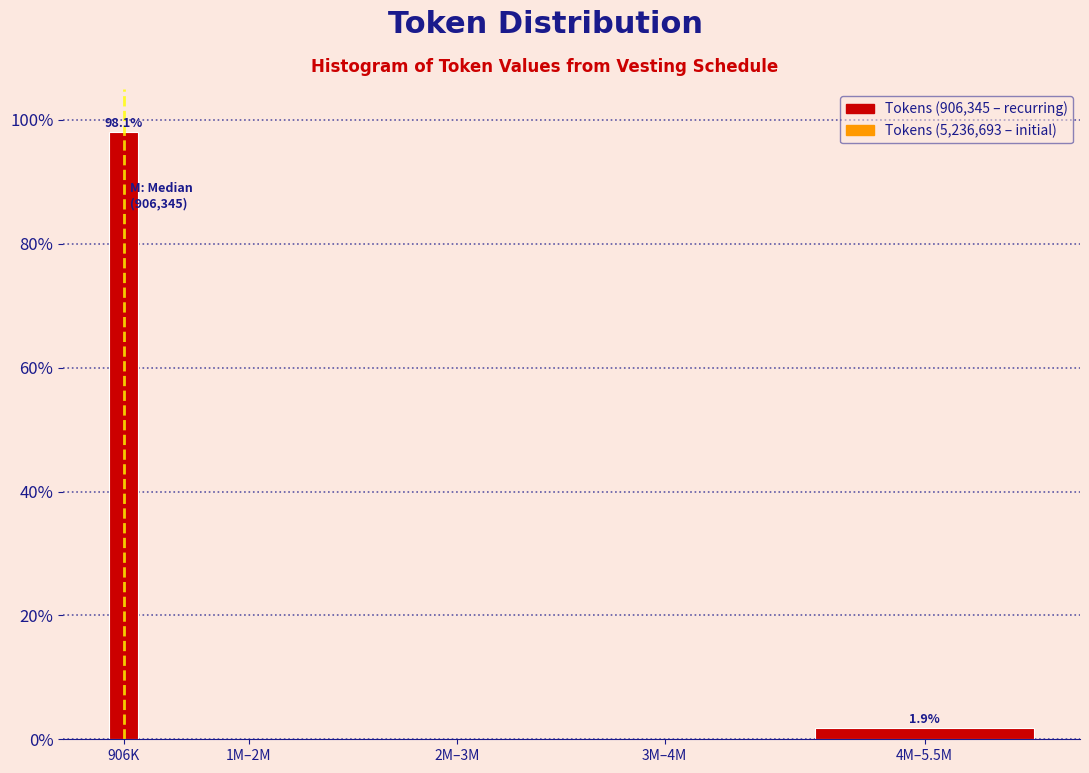

Reading left to right, list all the values displayed in this chart.

906K=98.1	1M–2M=0.0	2M–3M=0.0	3M–4M=0.0	4M–5.5M=1.9